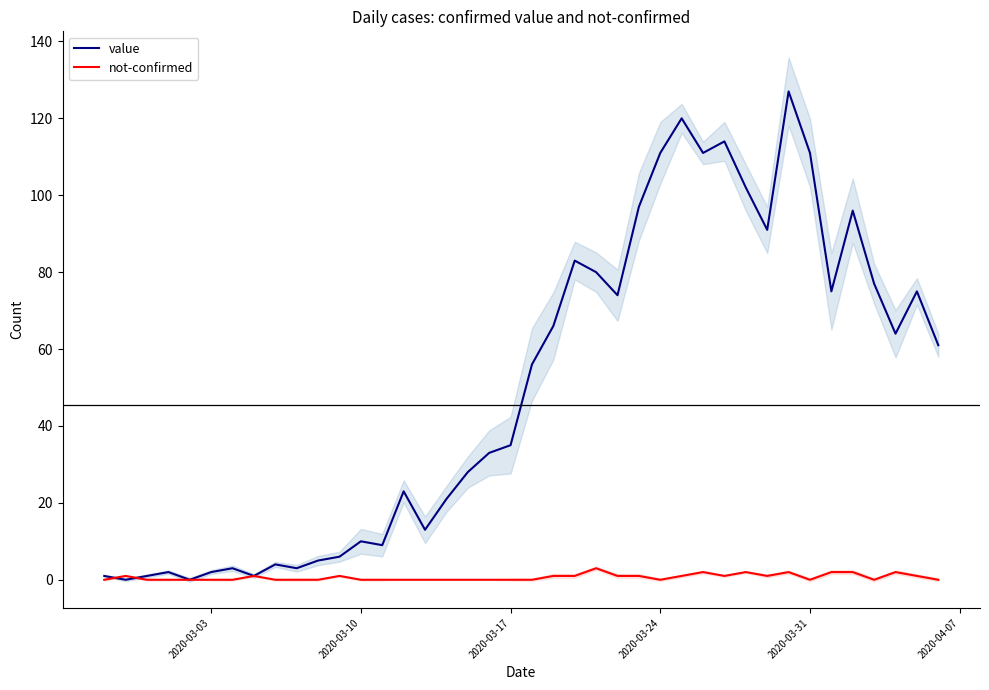

What is the sum of all not-confirmed values?

26